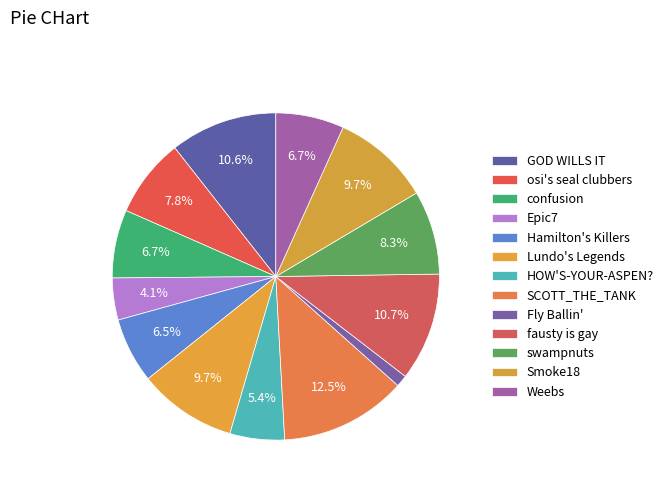

The Weebs slice represents 7% of the pie. True or false?

True